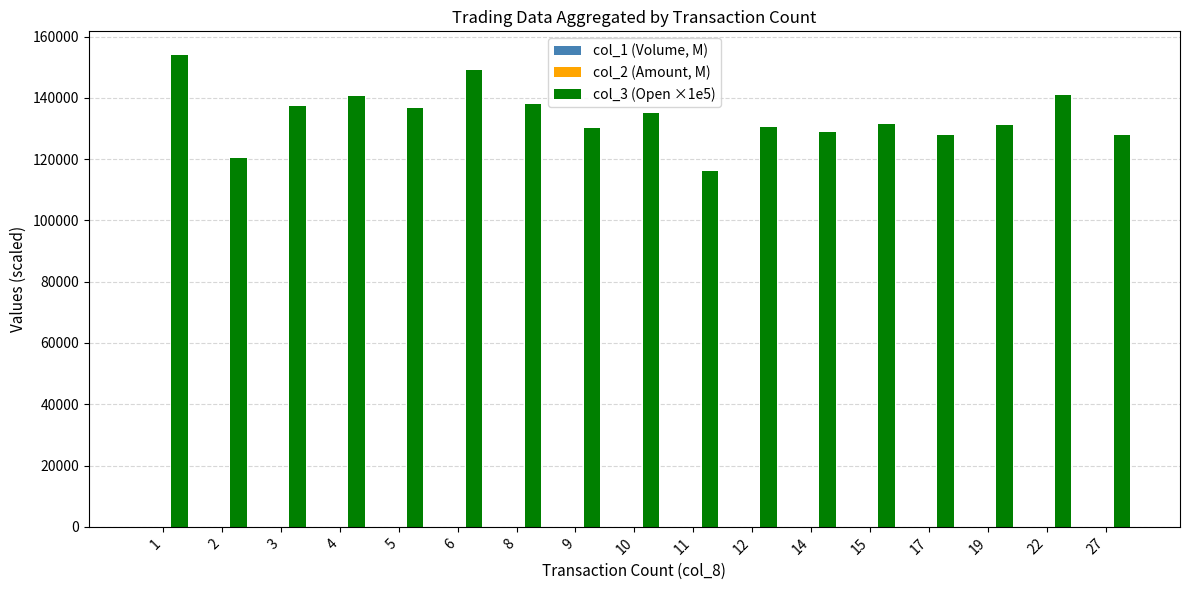

Is it true that col_3 (Open ×1e5) equals 131333.3 at 15?

True